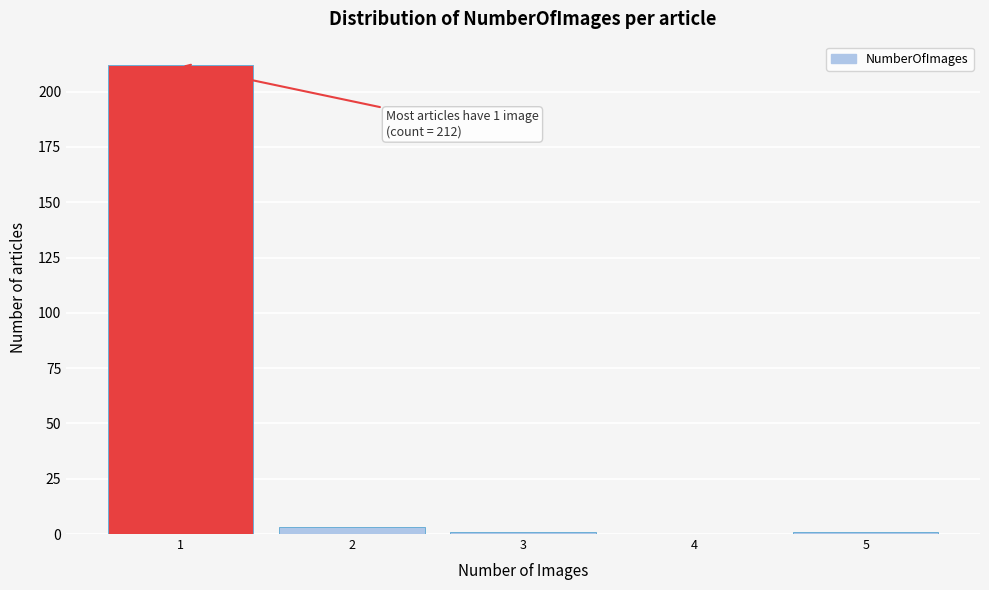

Reading left to right, what are all the values shown in this chart?

1=212	2=3	3=1	4=0	5=1